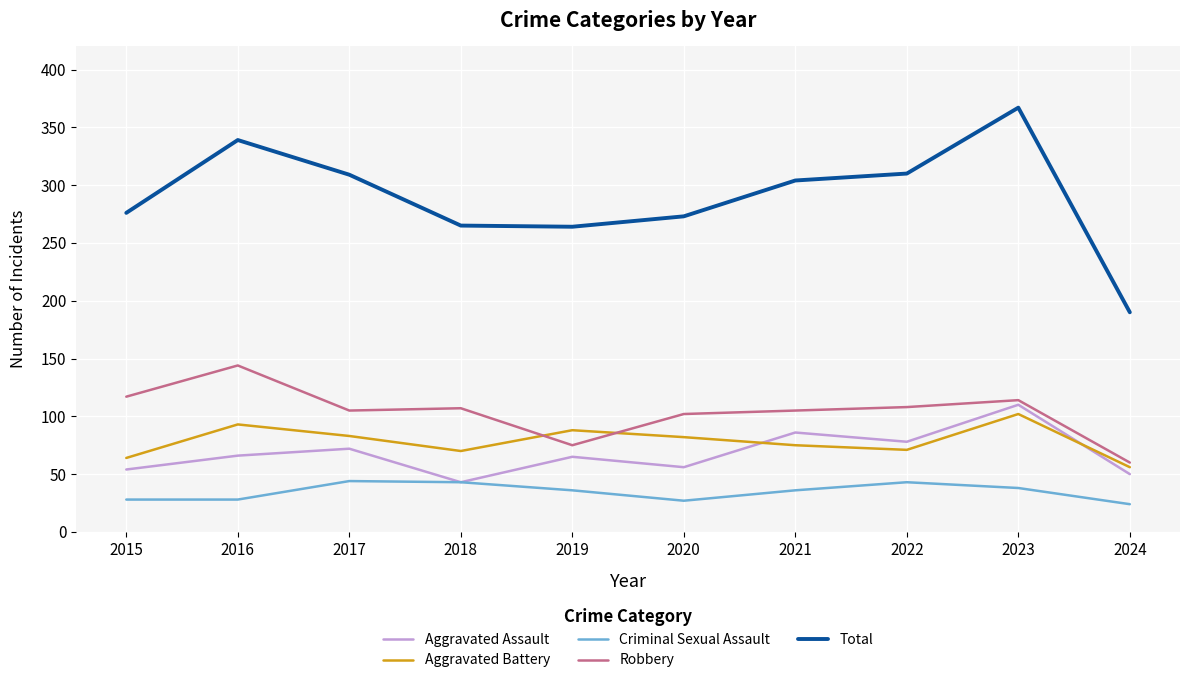

True or false: Total and Aggravated Battery intersect in this chart.

False